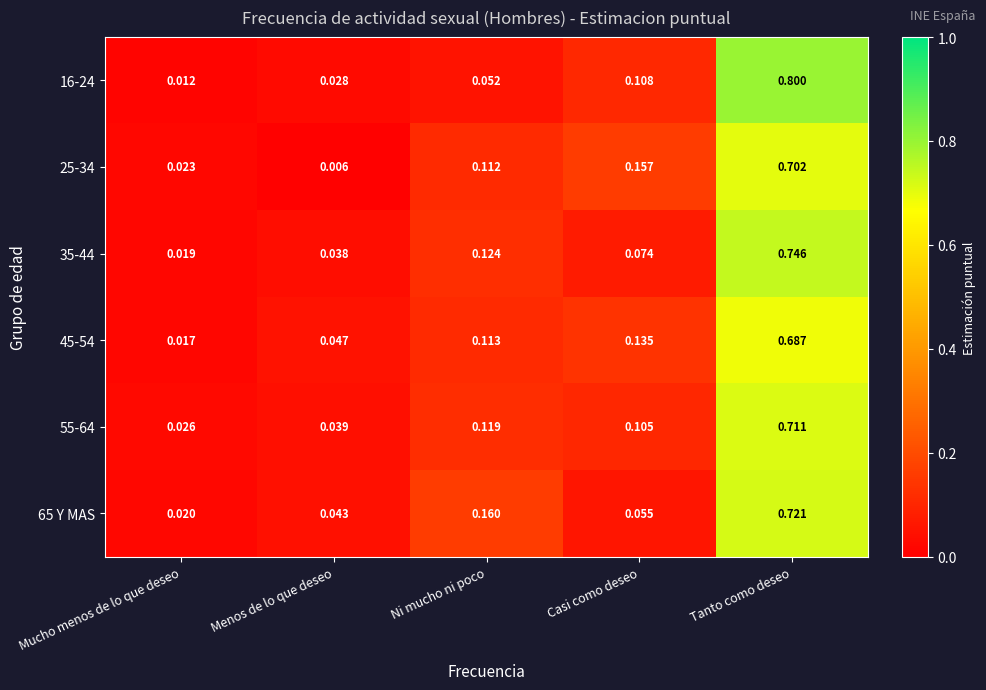

At which label is 65 Y MAS closest to 0?

Mucho menos de lo que deseo